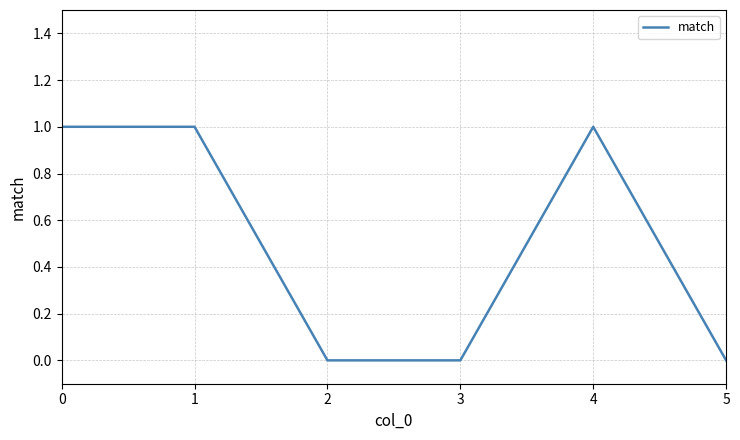

Count the number of data series in this chart.

1